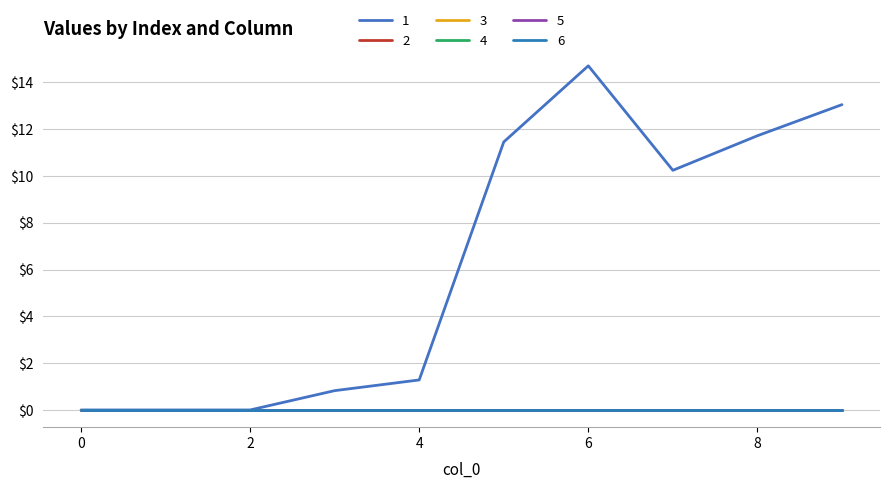

Does the chart have visible grid lines?

Yes